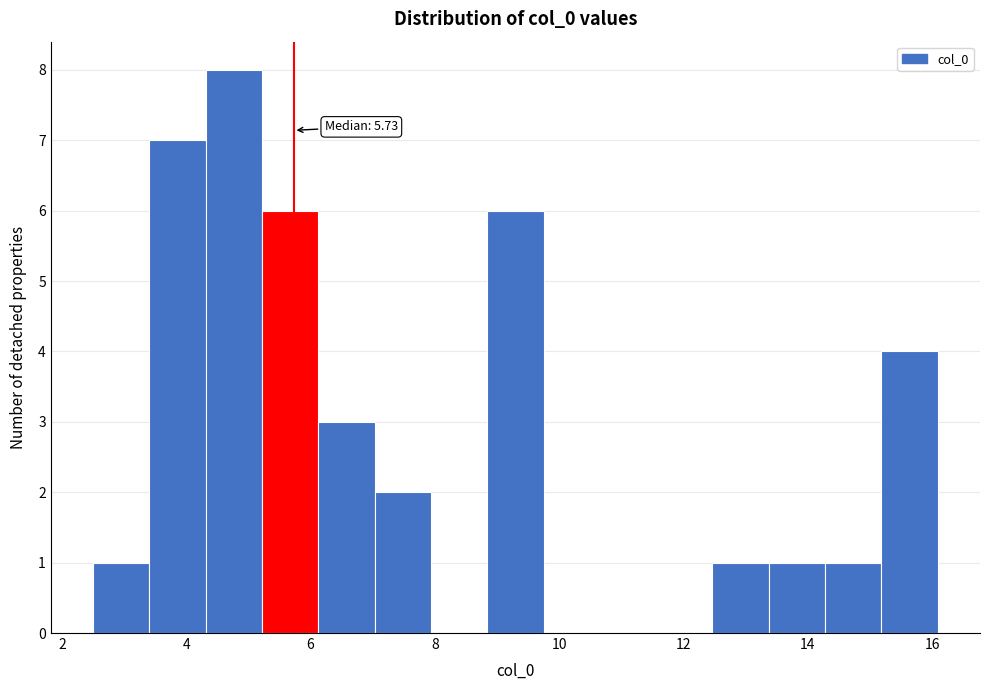

Over which range of the x-axis is the bar tallest?

4.4 to 5.2